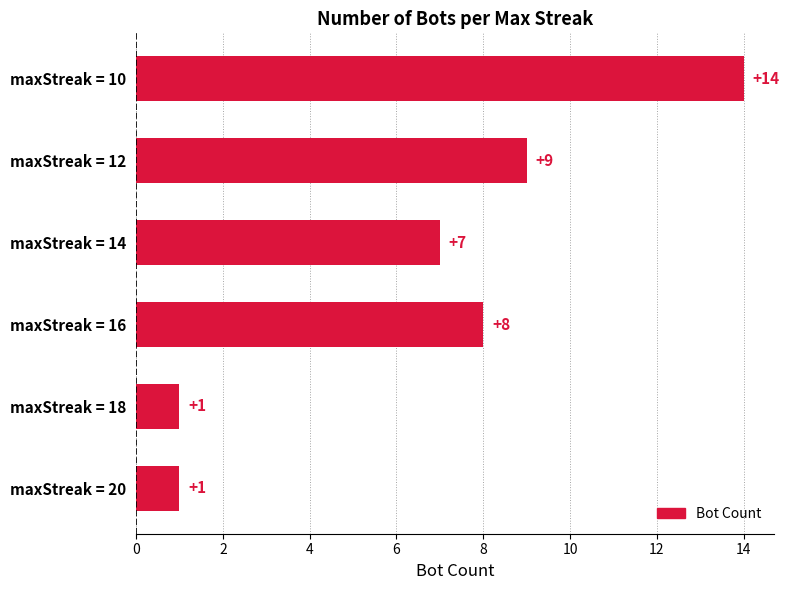

Reading bottom to top, what are all the values shown in this chart?

1	1	8	7	9	14